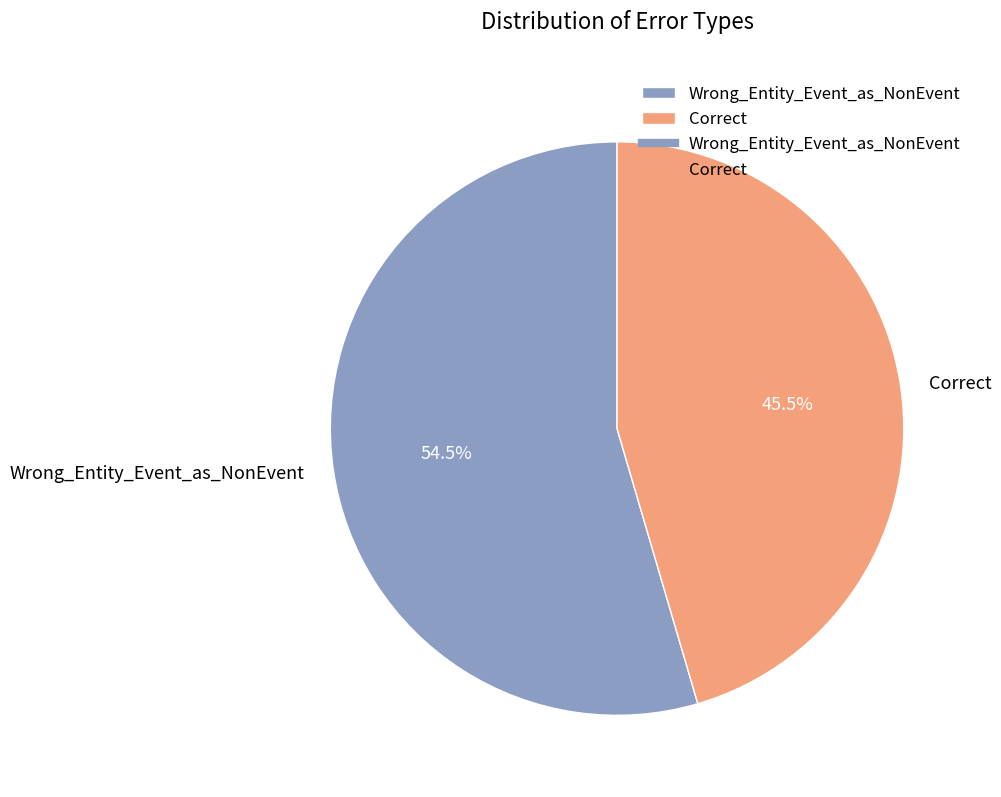

Rank the categories by value from highest to lowest.

Wrong_Entity_Event_as_NonEvent, Correct